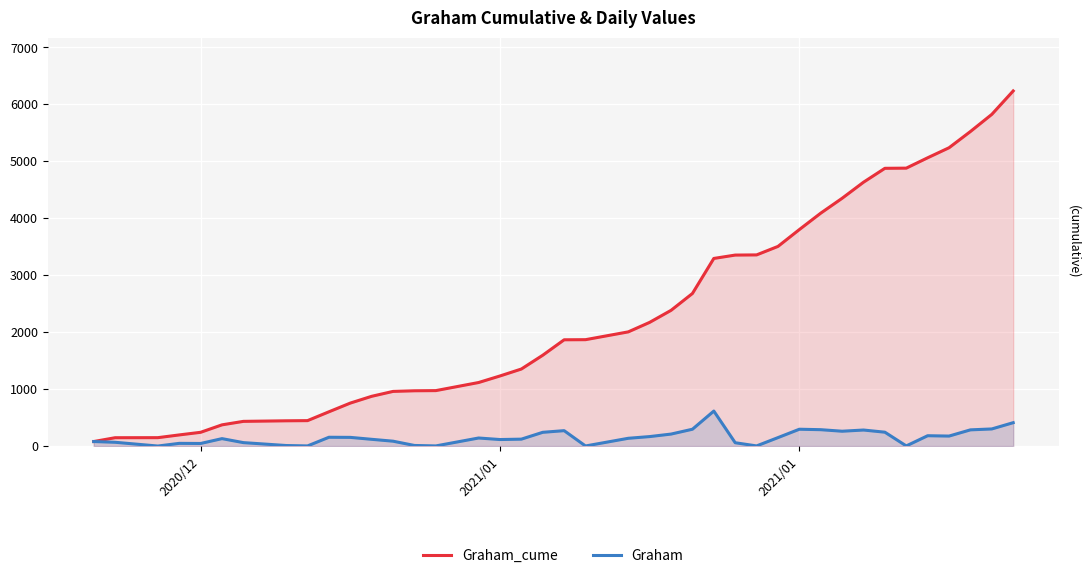

What are all the series names shown in the legend?

Graham_cume, Graham